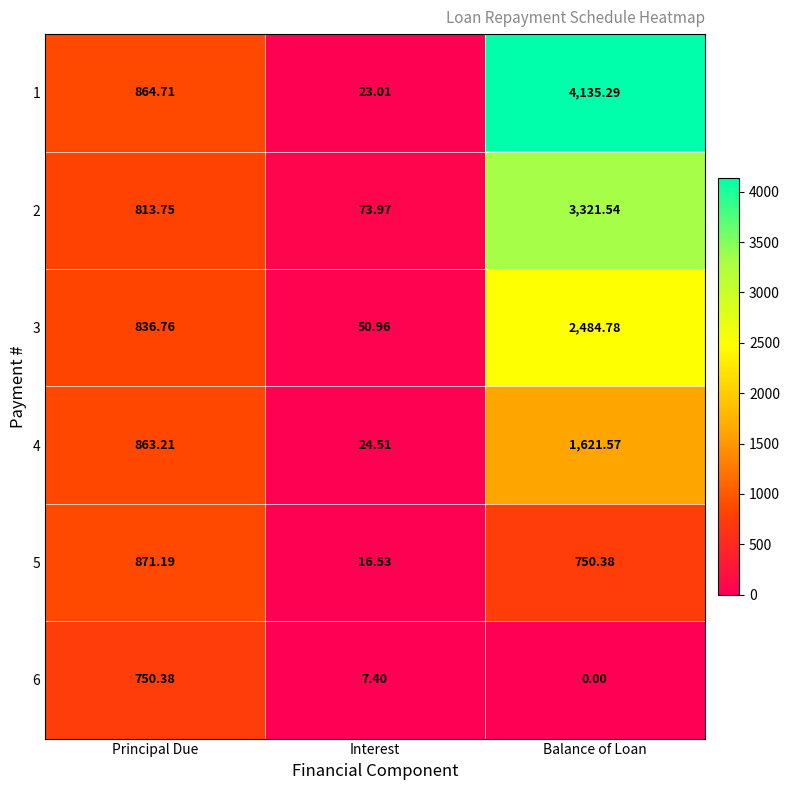

Rank the series by their maximum value, from lowest to highest.

6, 5, 4, 3, 2, 1